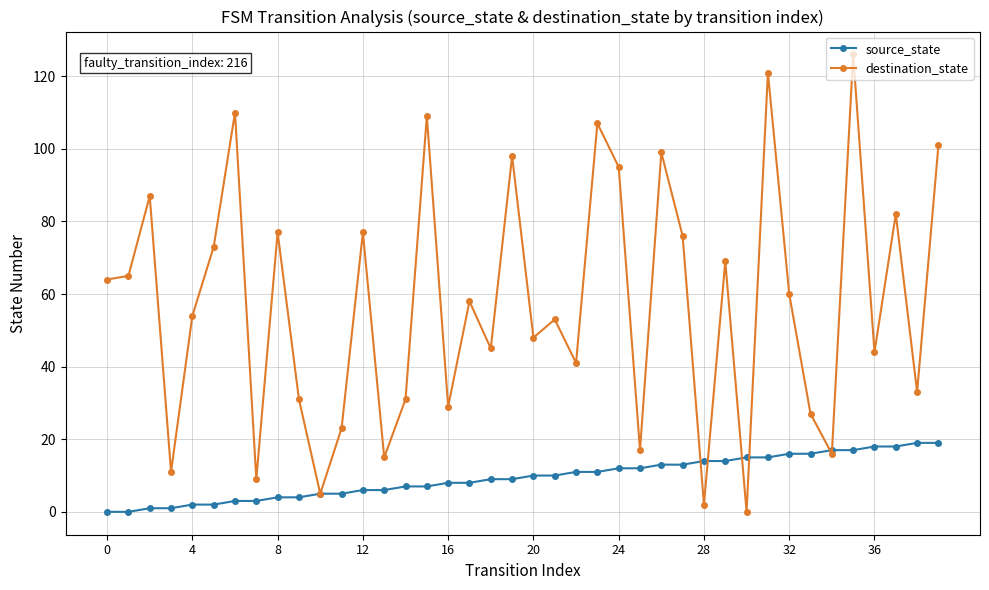

What is the maximum value for source_state?

19